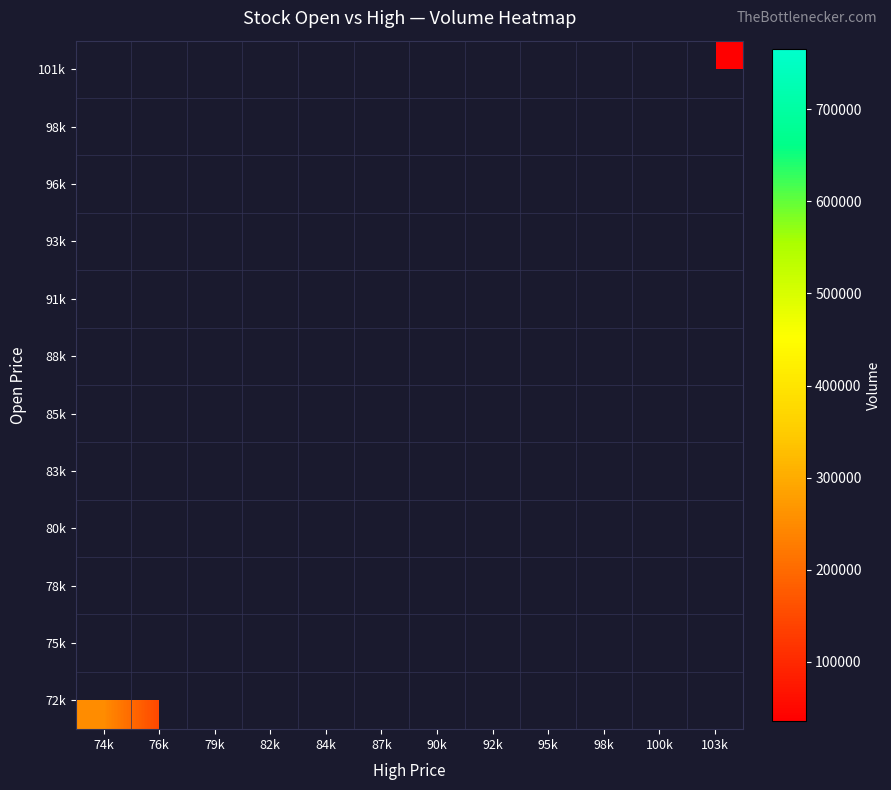

How many data points does each series have?

12